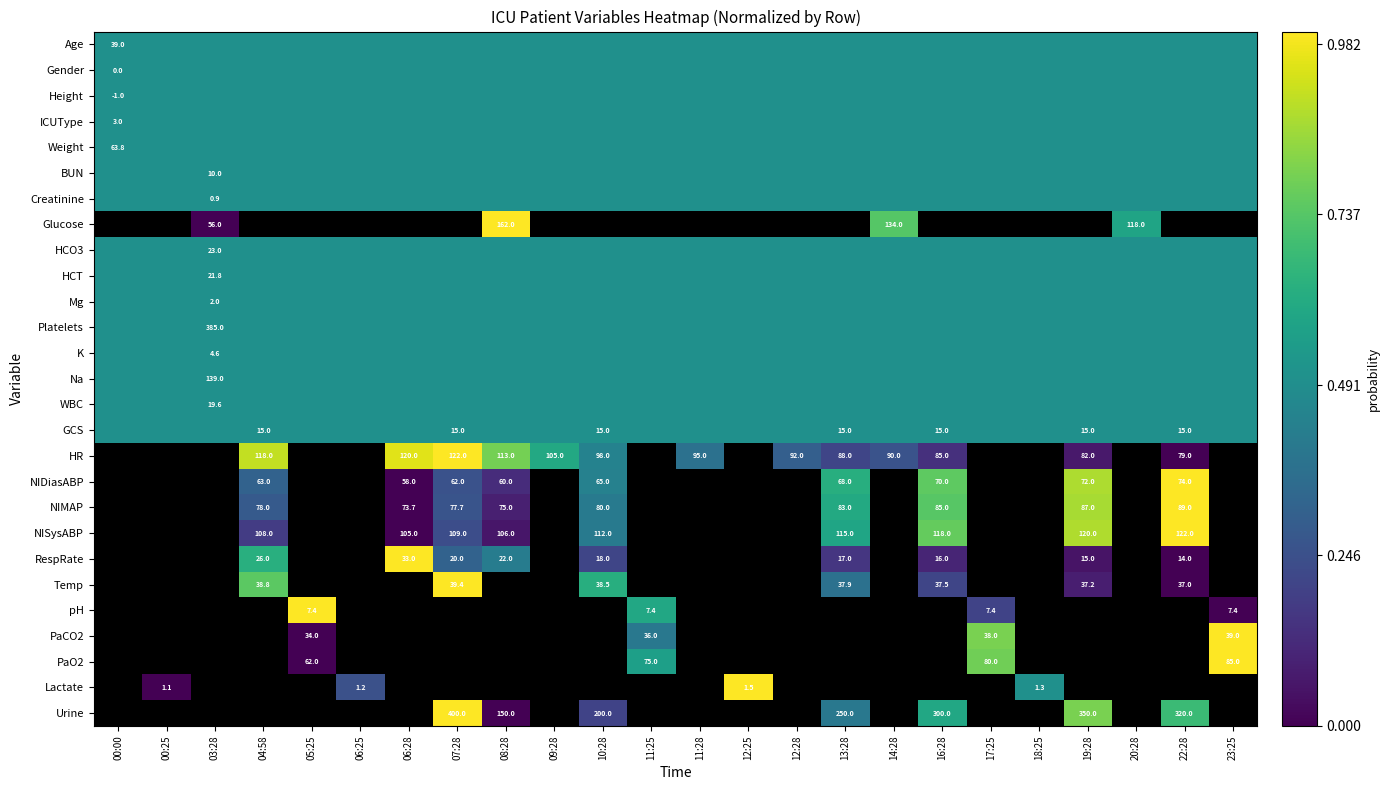

What is the spread (max minus min) of values at 17:25?

0.6